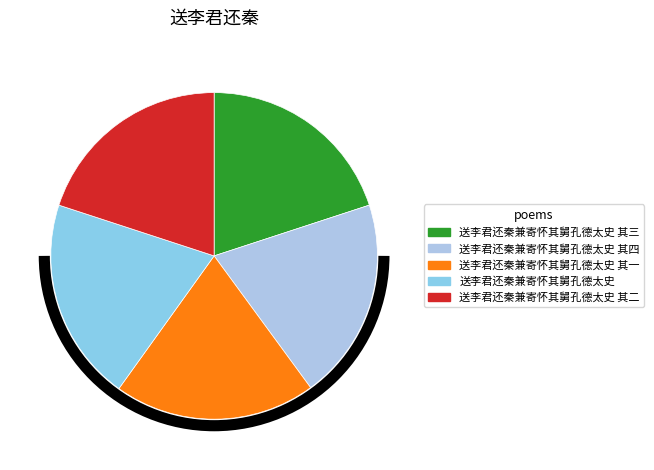

How many segments does this pie chart have?

5